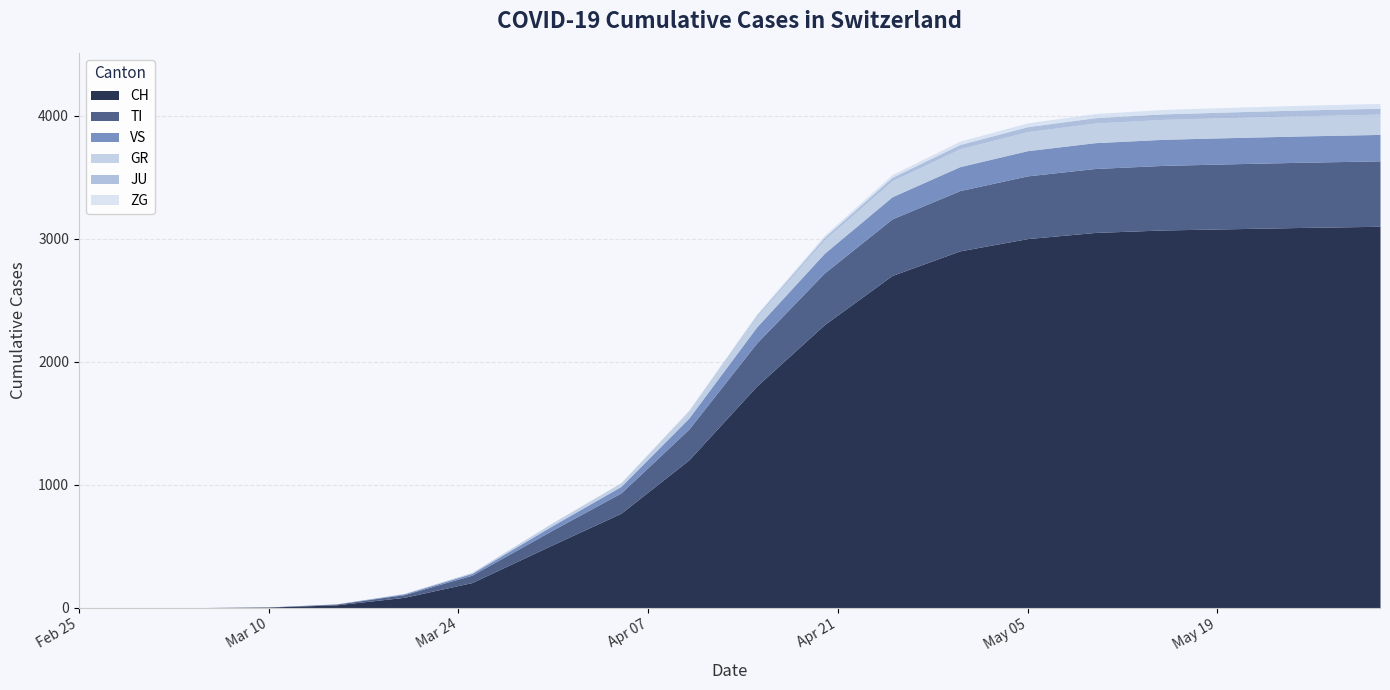

True or false: TI has a value of 0 at 2020-03-05.

True